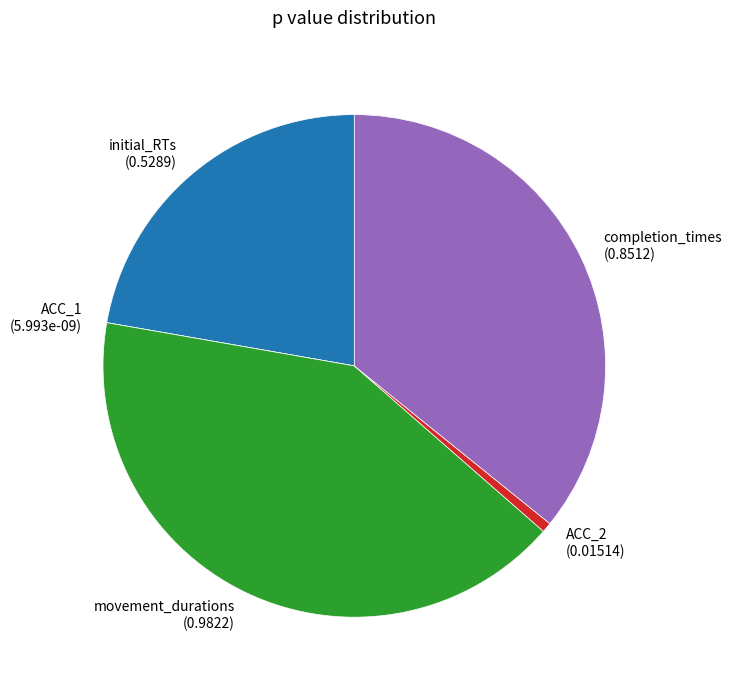

Which has a higher value, initial_RTs (0.5289) or ACC_2 (0.01514)?

initial_RTs (0.5289)